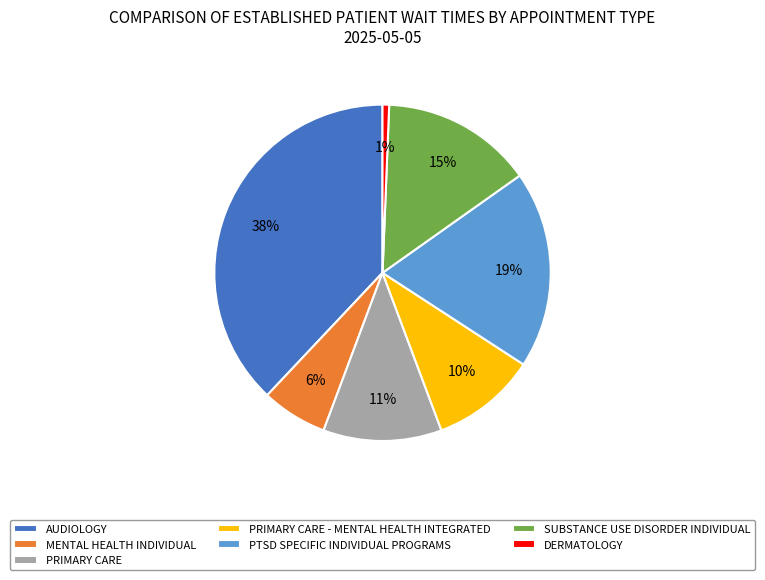

Which category has the smallest portion of the pie?

DERMATOLOGY